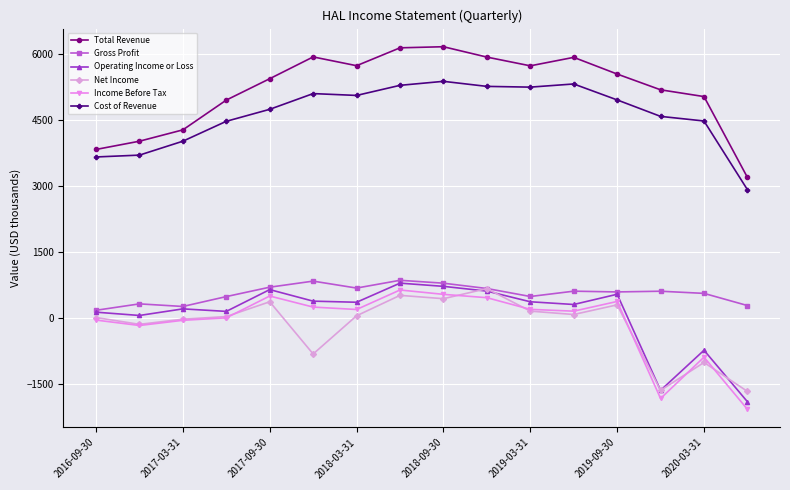

How many values in the Operating Income or Loss series are below 354?

8